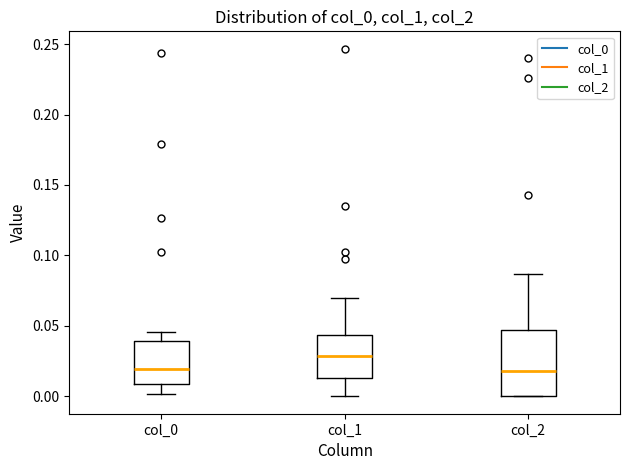

Where does the lower whisker of the box for col_1 end on the y-axis? The values are not printed on the chart, so give them approximately, as read against the axis.

0.000